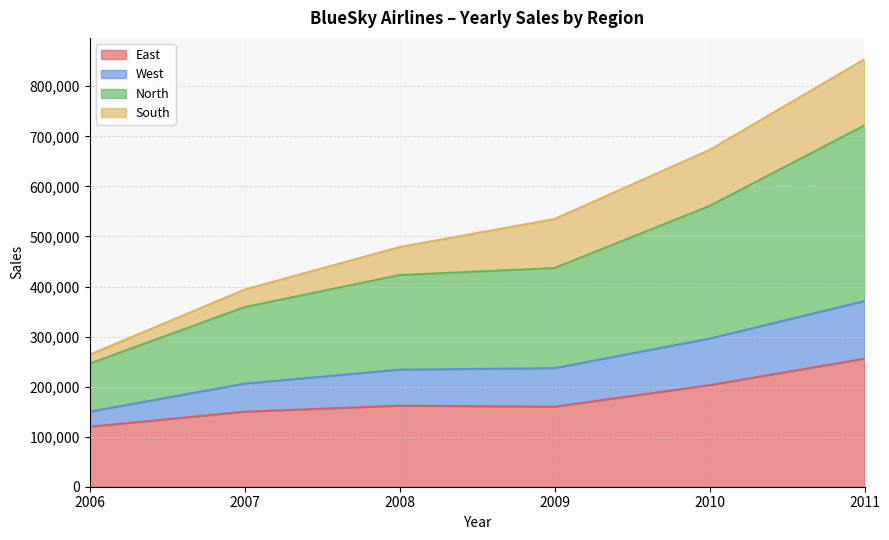

The value of East at 2009 is 209191. True or false?

False